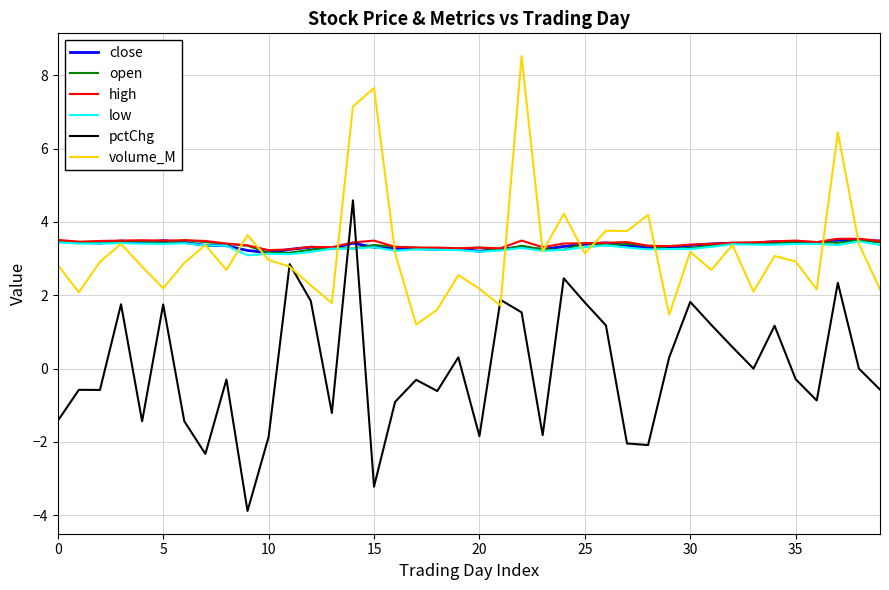

Which series has the largest range (max minus min)?

pctChg